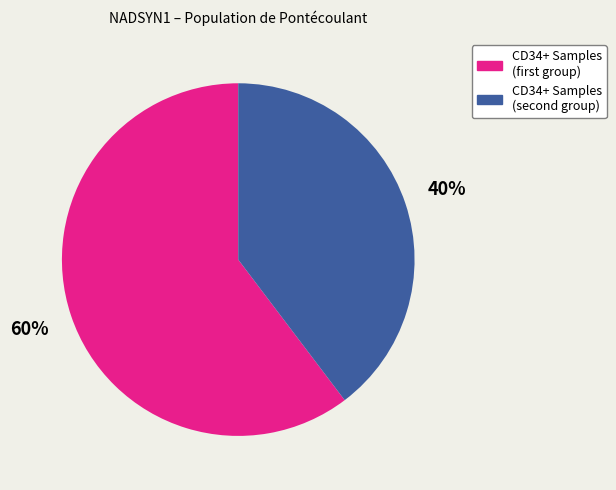

To the nearest percent, what is the average slice percentage?

50%